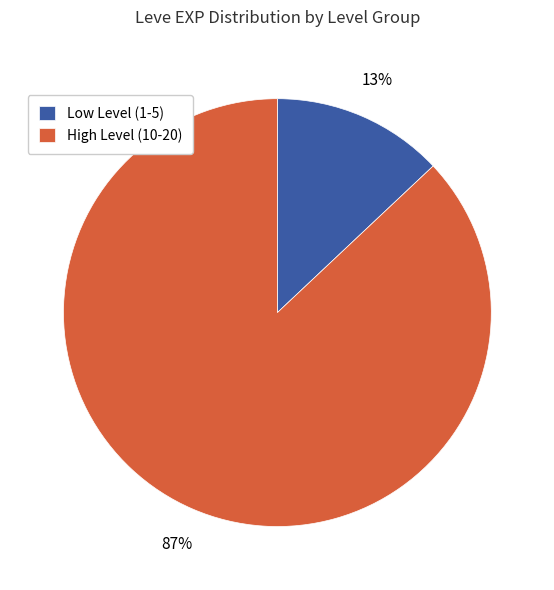

Is there any slice that represents more than half of the pie?

Yes